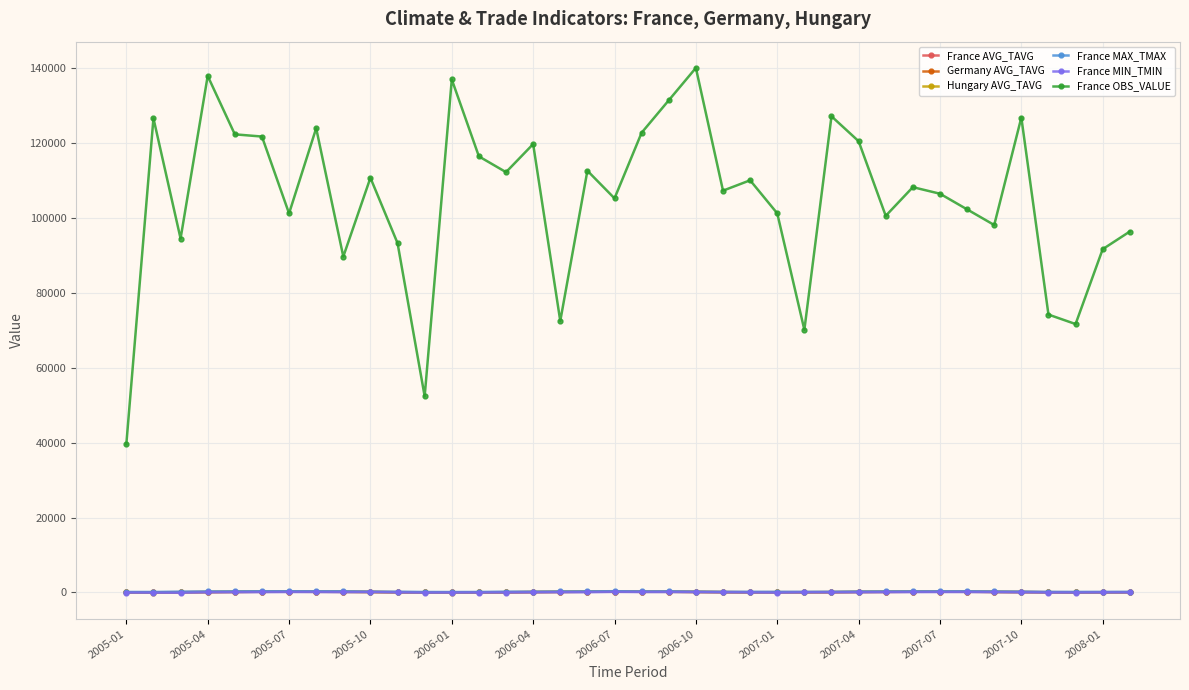

Count the number of categories in the chart.

38